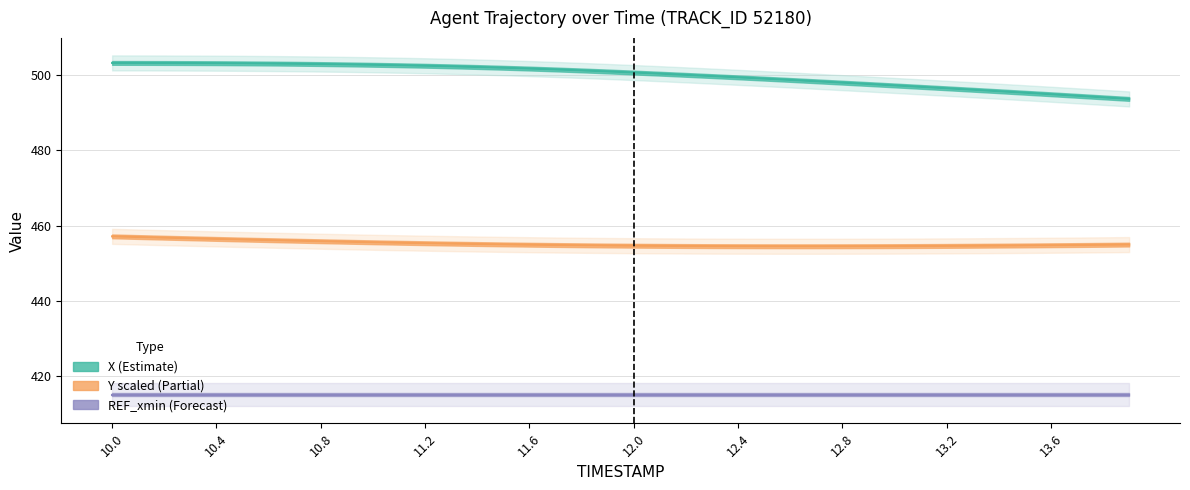

True or false: Y and X intersect in this chart.

False